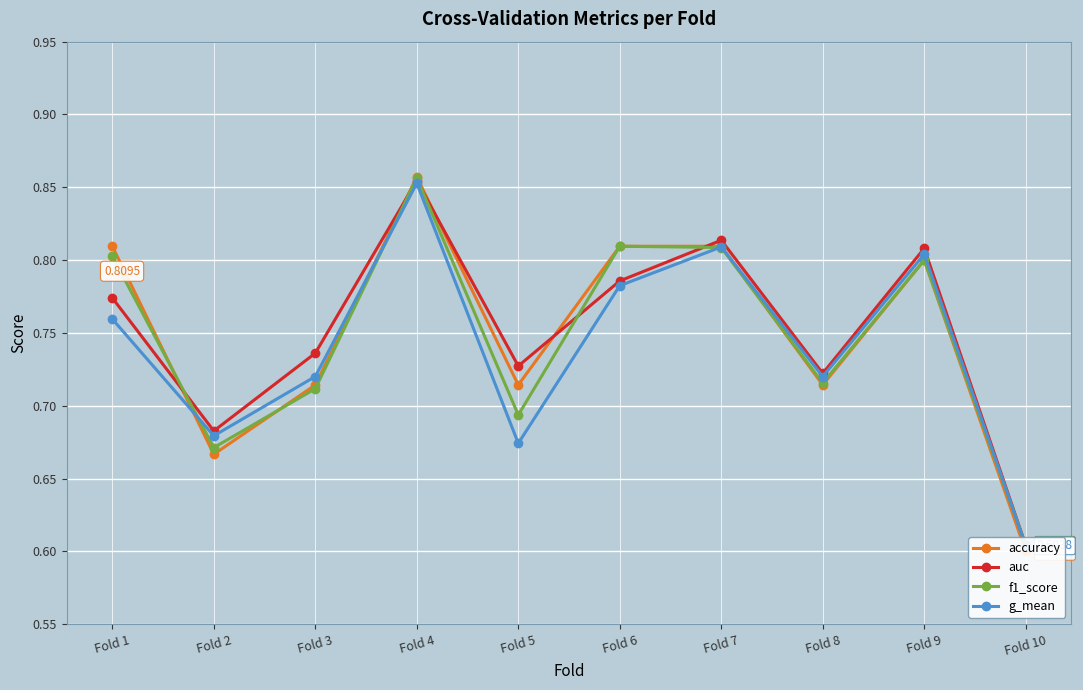

Reading left to right, list all the values displayed in this chart.

accuracy: Fold 1=0.8	Fold 2=0.7	Fold 3=0.7	Fold 4=0.9	Fold 5=0.7	Fold 6=0.8	Fold 7=0.8	Fold 8=0.7	Fold 9=0.8	Fold 10=0.6
auc: Fold 1=0.8	Fold 2=0.7	Fold 3=0.7	Fold 4=0.9	Fold 5=0.7	Fold 6=0.8	Fold 7=0.8	Fold 8=0.7	Fold 9=0.8	Fold 10=0.6
f1_score: Fold 1=0.8	Fold 2=0.7	Fold 3=0.7	Fold 4=0.9	Fold 5=0.7	Fold 6=0.8	Fold 7=0.8	Fold 8=0.7	Fold 9=0.8	Fold 10=0.6
g_mean: Fold 1=0.8	Fold 2=0.7	Fold 3=0.7	Fold 4=0.9	Fold 5=0.7	Fold 6=0.8	Fold 7=0.8	Fold 8=0.7	Fold 9=0.8	Fold 10=0.6